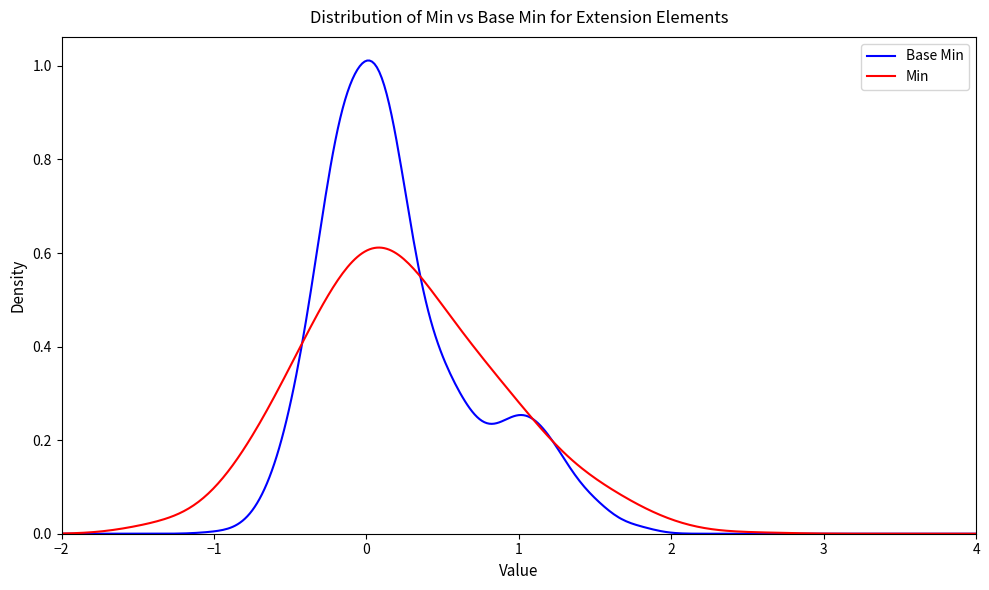

Which series has the largest total across all categories?

Base Min